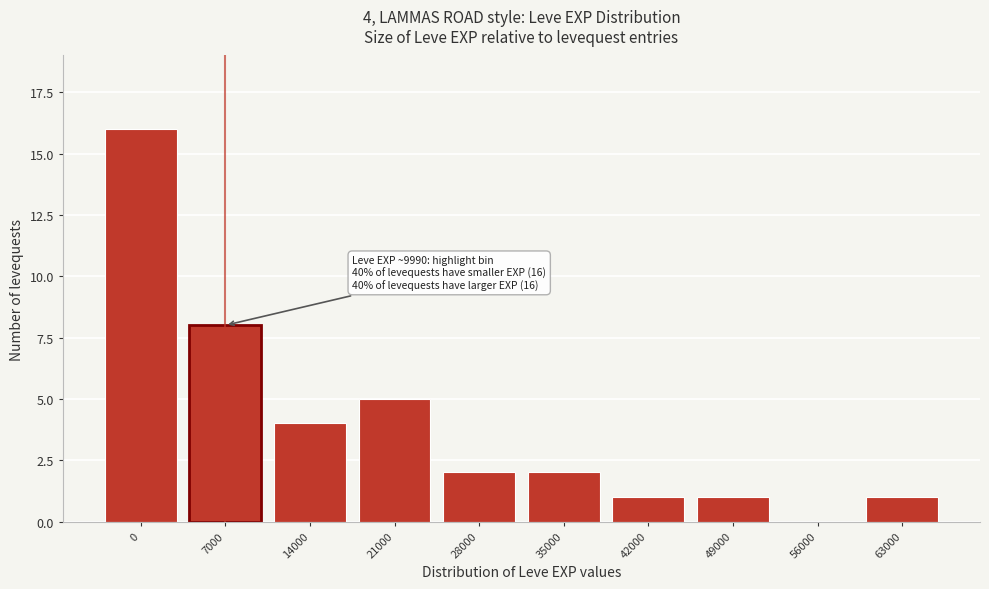

Reading left to right, what are all the values shown in this chart?

0=16	7000=8	14000=4	21000=5	28000=2	35000=2	42000=1	49000=1	56000=0	63000=1